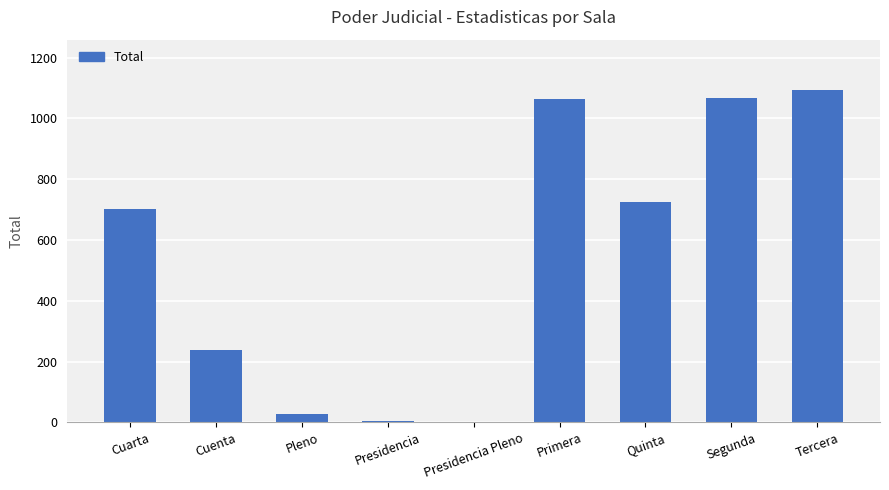

What is the greatest value displayed?

1095